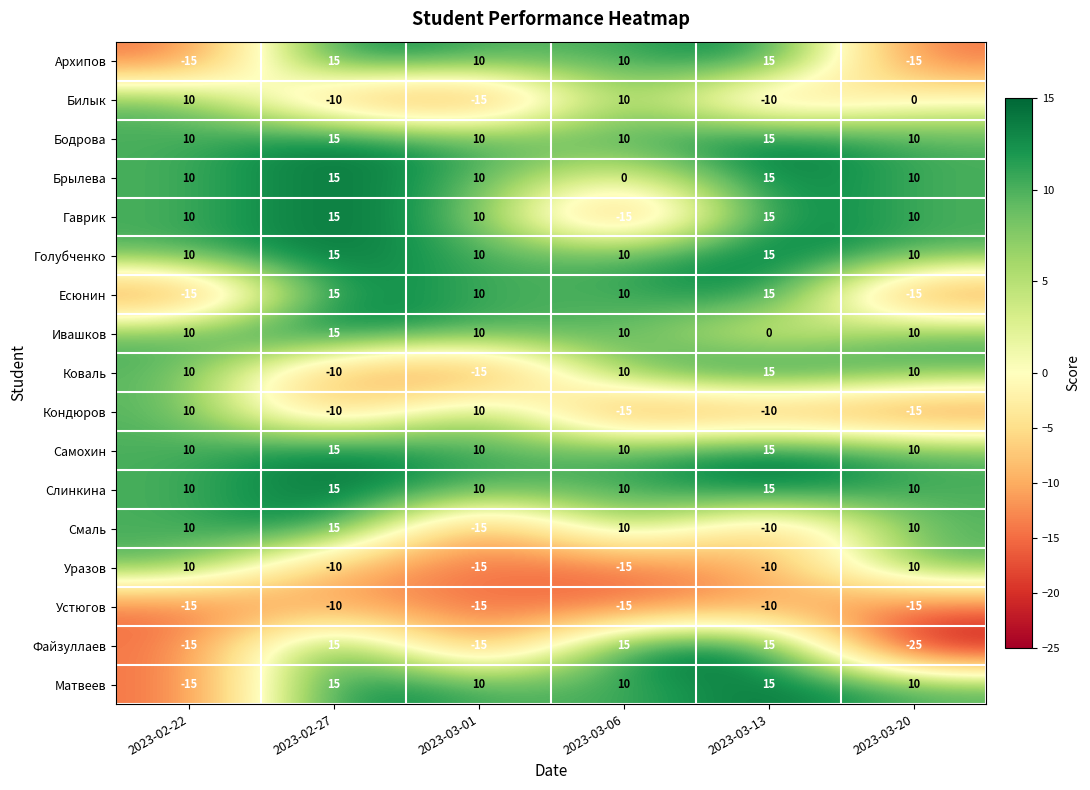

What is the approximate value of Устюгов at 2023-03-06?

-15